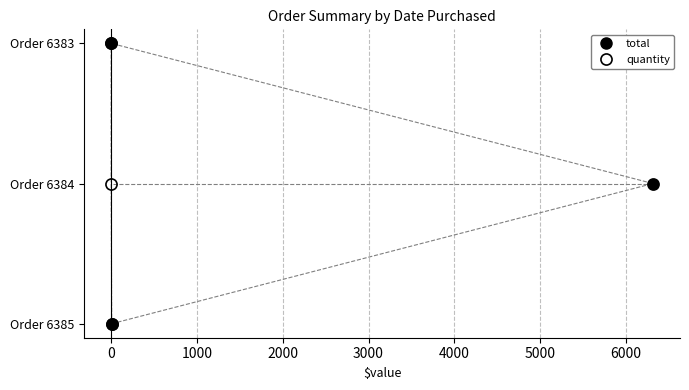

Which series has the largest range (max minus min)?

total